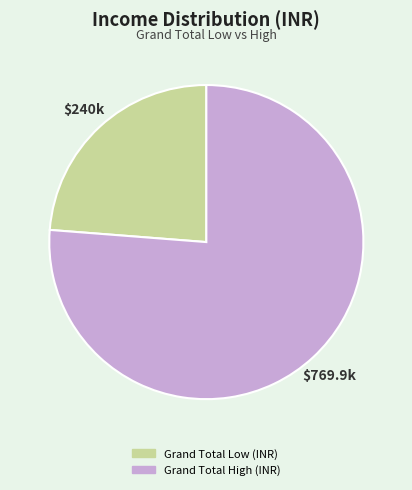

The Grand Total High (INR) slice represents 63% of the pie. True or false?

False